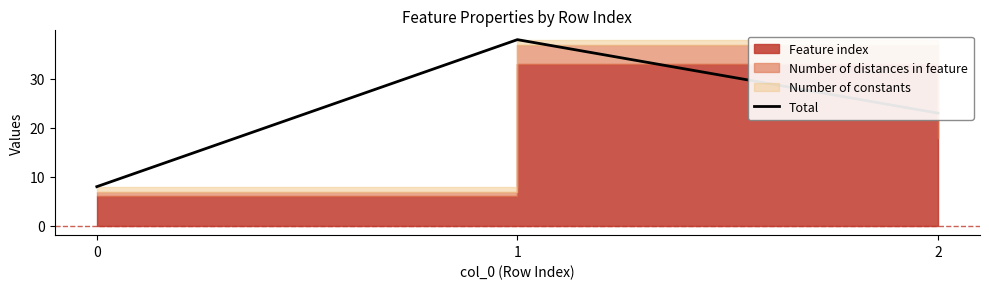

What is the difference between the second highest and minimum values?

15